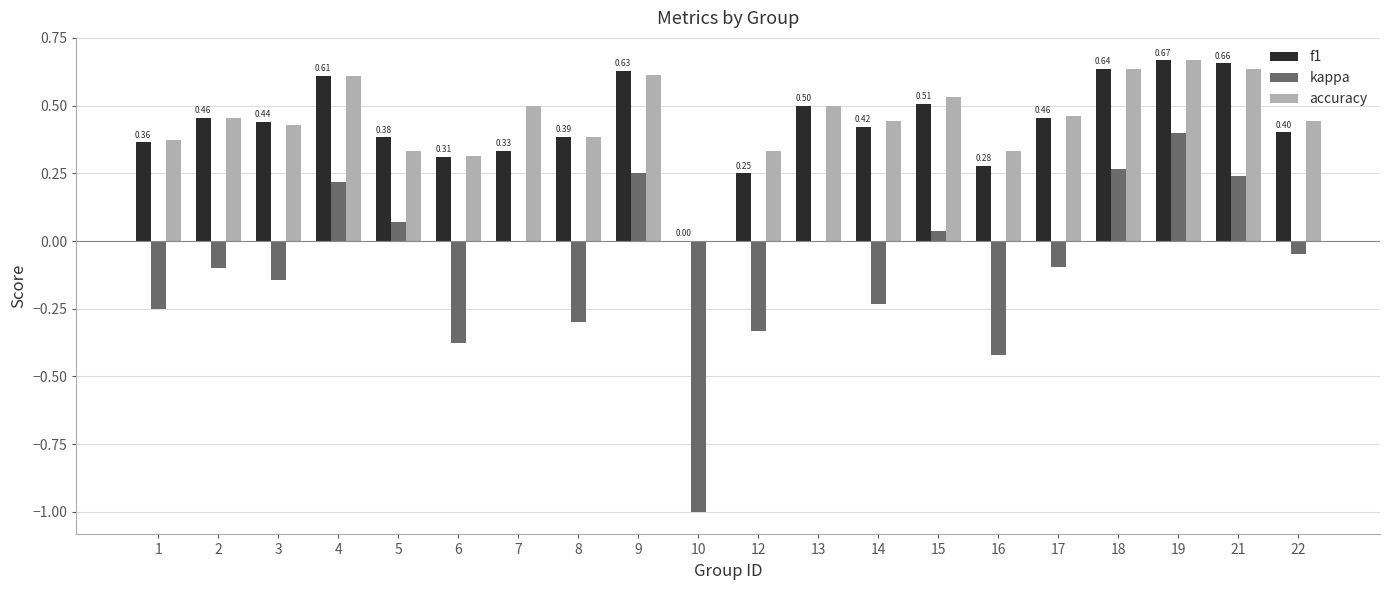

Is the value of kappa at 10 greater than the value of f1 at 9?

No